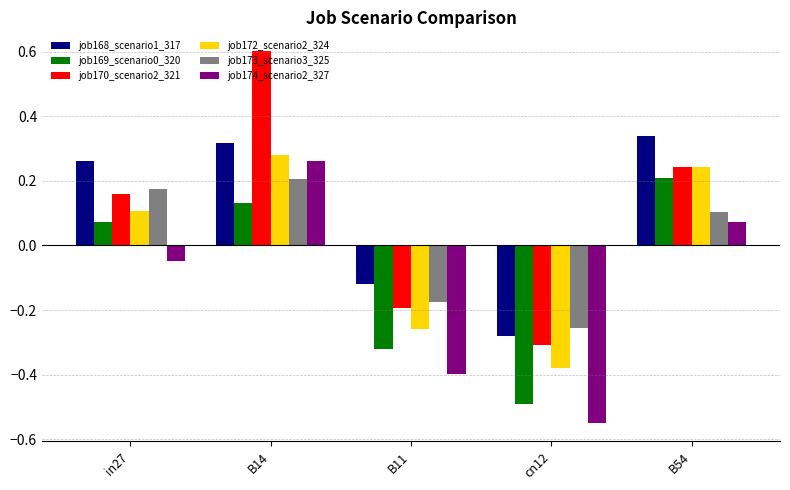

At which category is the sum across all series the highest?

B14